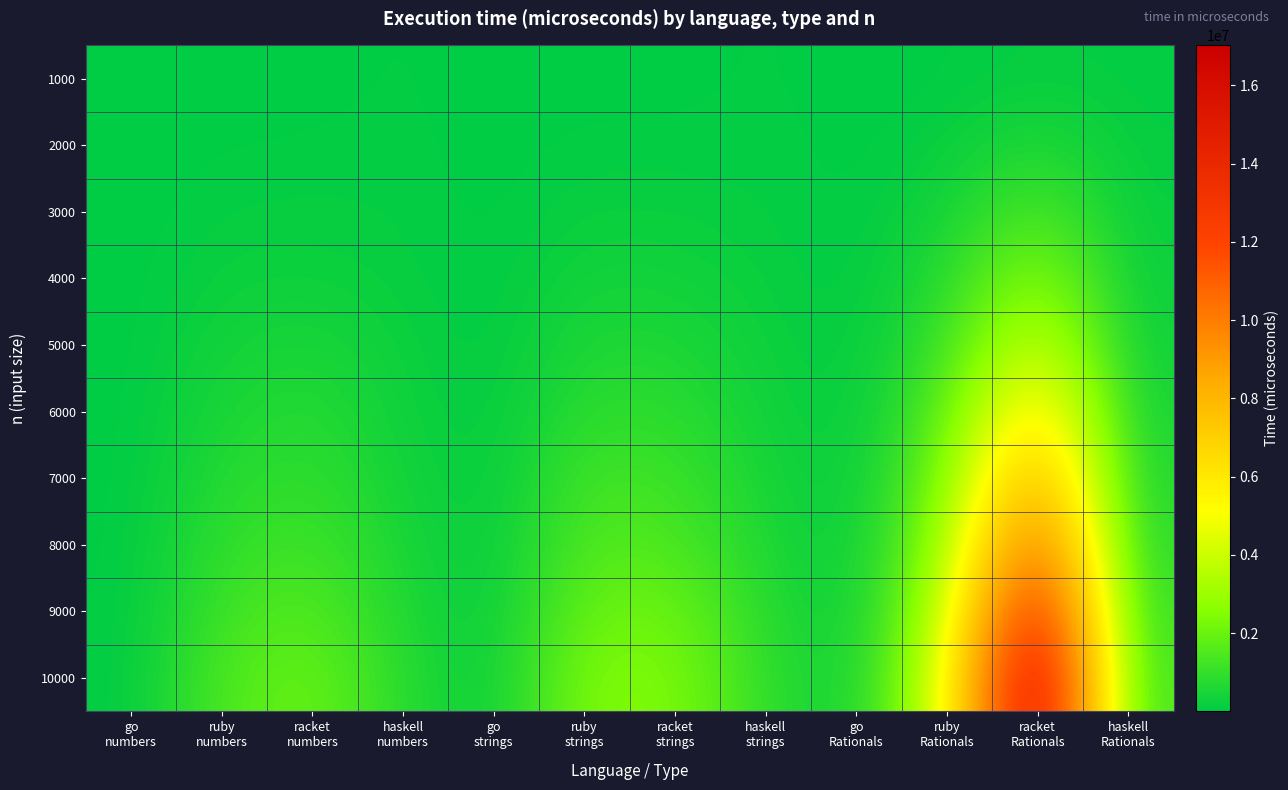

Which series has the largest range (max minus min)?

10000